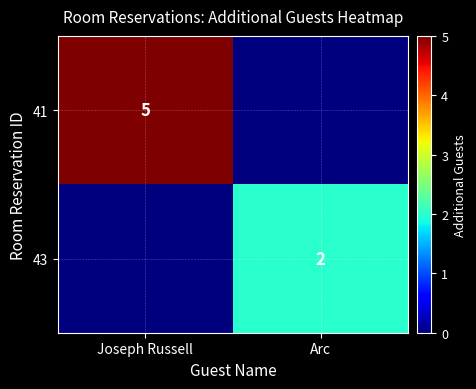

True or false: 43 has a value of 2 at Arc.

True